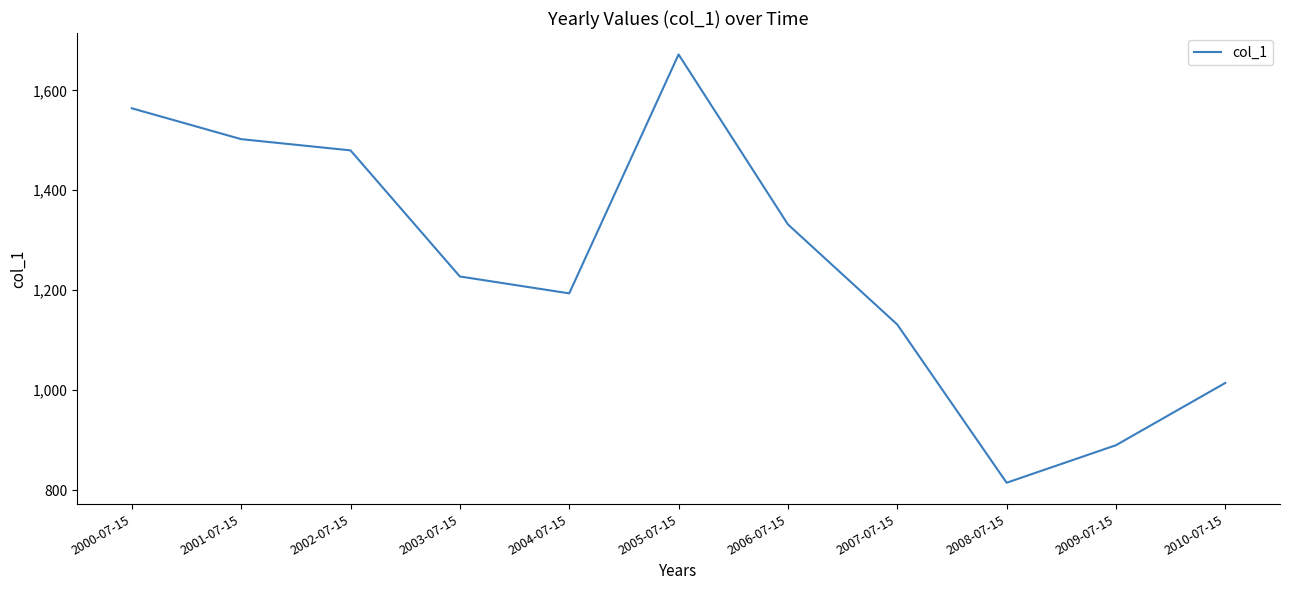

How many categories are shown in the chart?

11